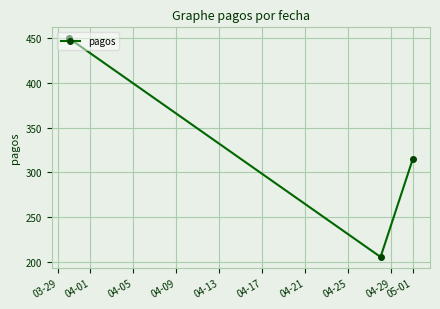

What is the smallest value displayed?

205.4